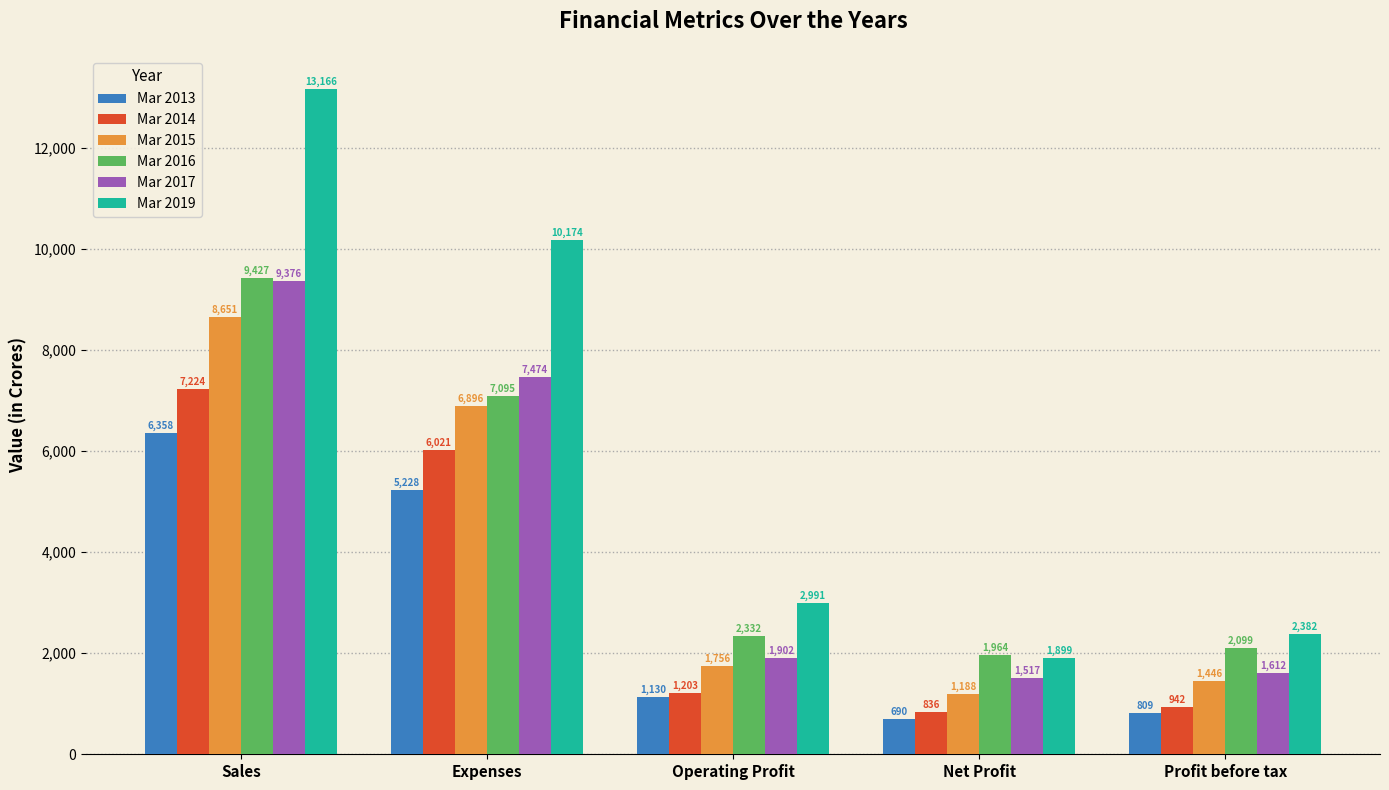

Is the value of Mar 2014 at Expenses greater than the value of Mar 2015 at Sales?

No